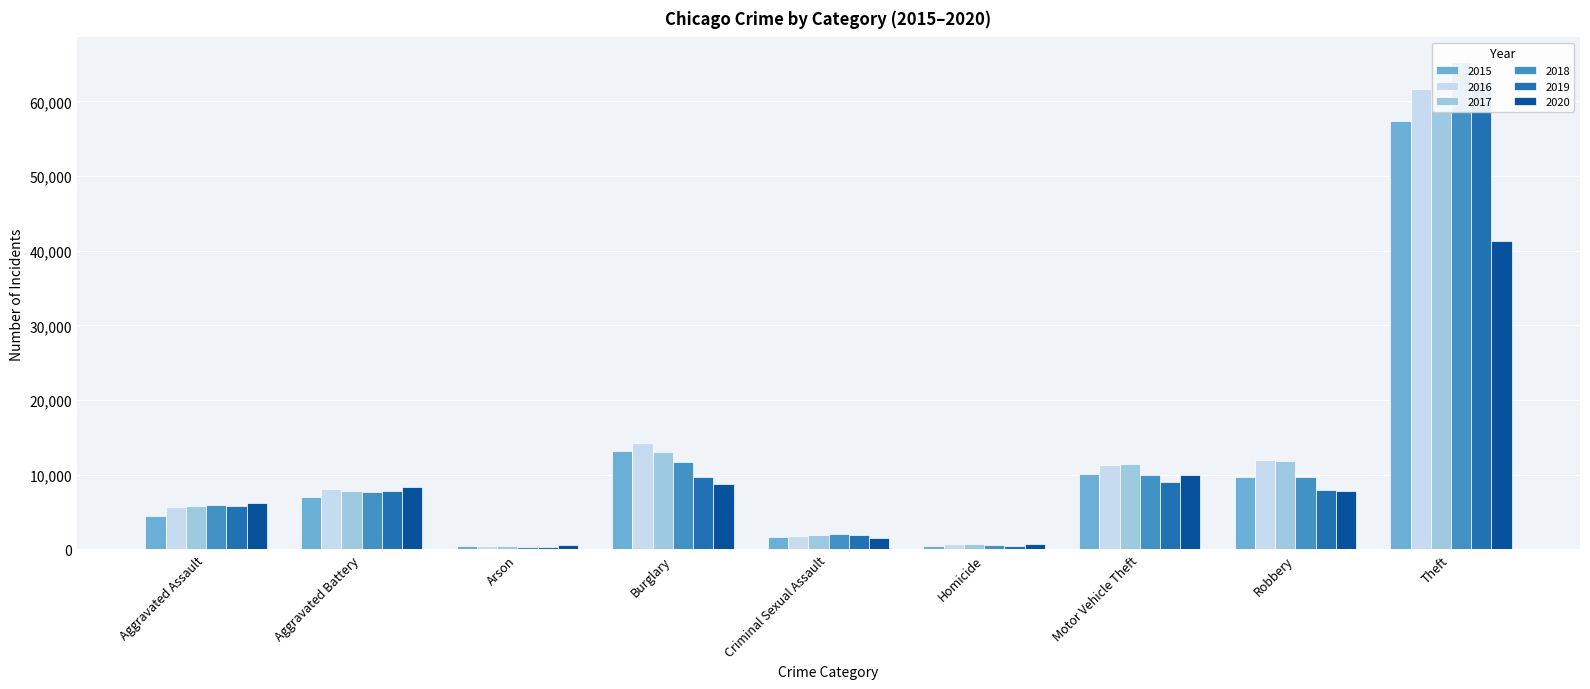

What is the value of the 2017 bar at the 6th from the left?

672